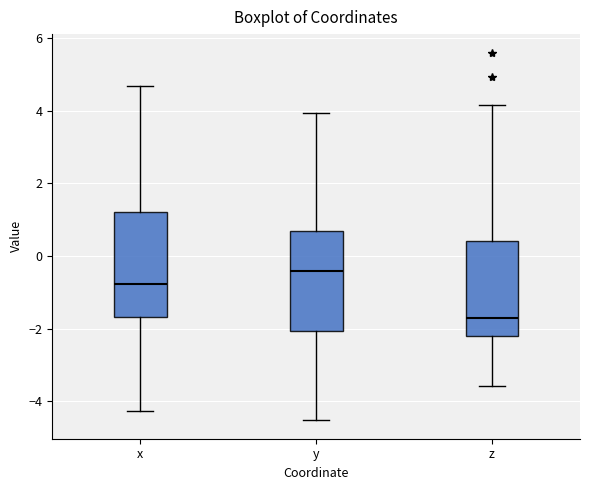

Reading left to right, read every box against the y-axis: the position of its median line, the range the box covers, and the ends of its whiskers. The values are not printed on the chart, so give them approximately, as read against the axis.

x: median -0.8, box -1.6 to 1.2, whiskers -4.2 to 4.6
y: median -0.4, box -2.0 to 0.6, whiskers -4.6 to 4.0
z: median -1.8, box -2.2 to 0.4, whiskers -3.6 to 4.2